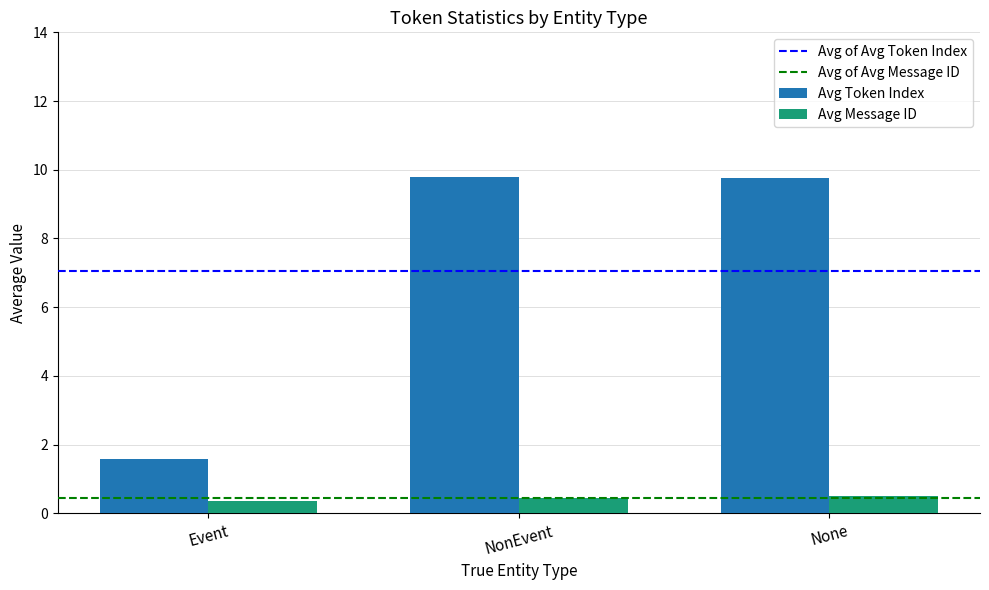

What is the minimum value shown in the chart?

0.4